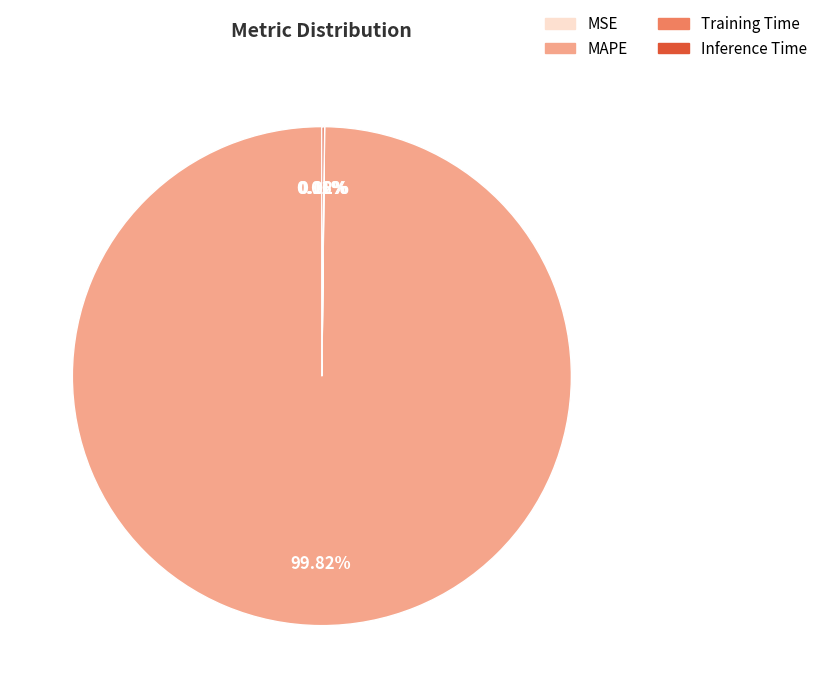

What is the largest slice in the pie chart?

MAPE